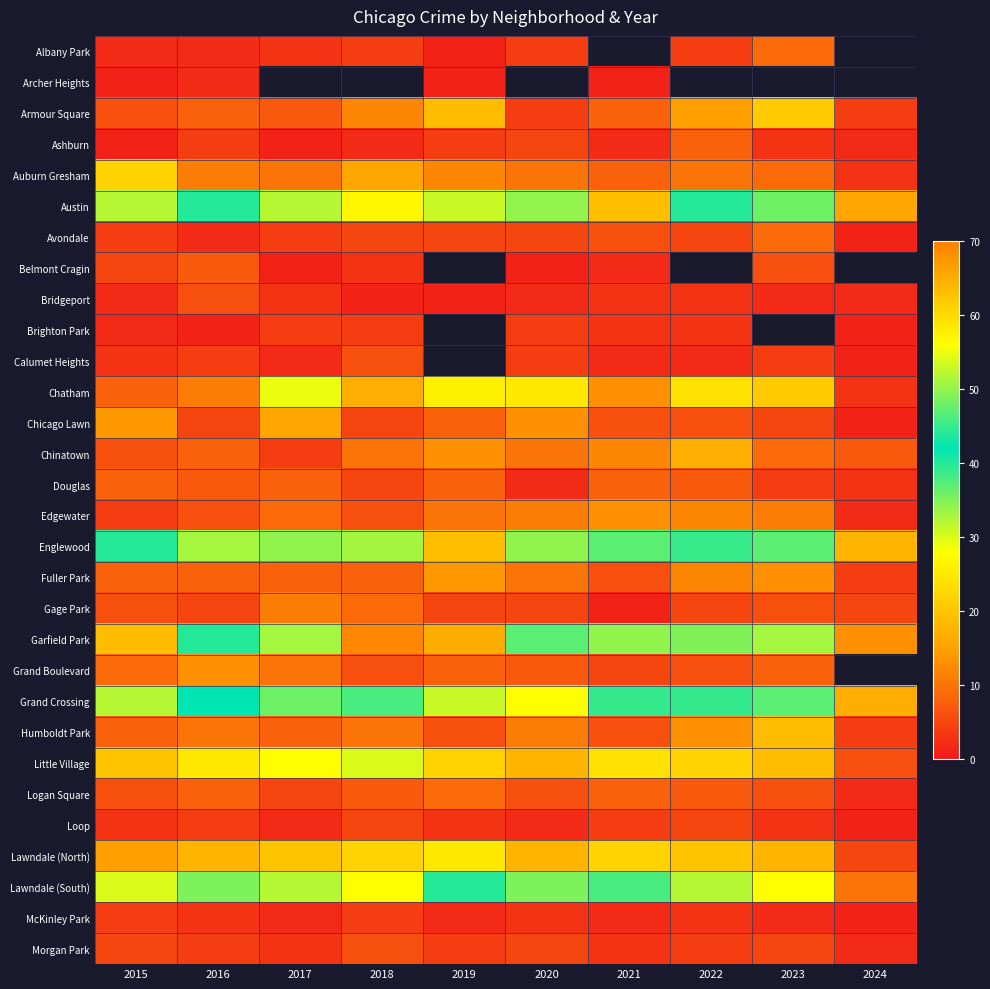

Which label corresponds to the largest value in the chart?

2018